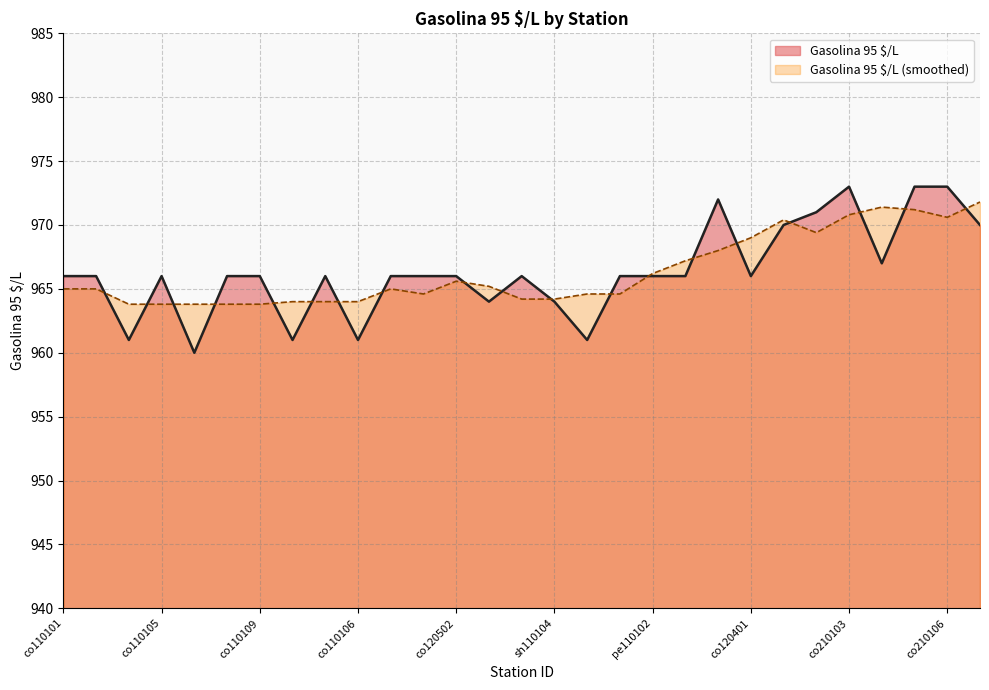

What is the sum of all values?

28025